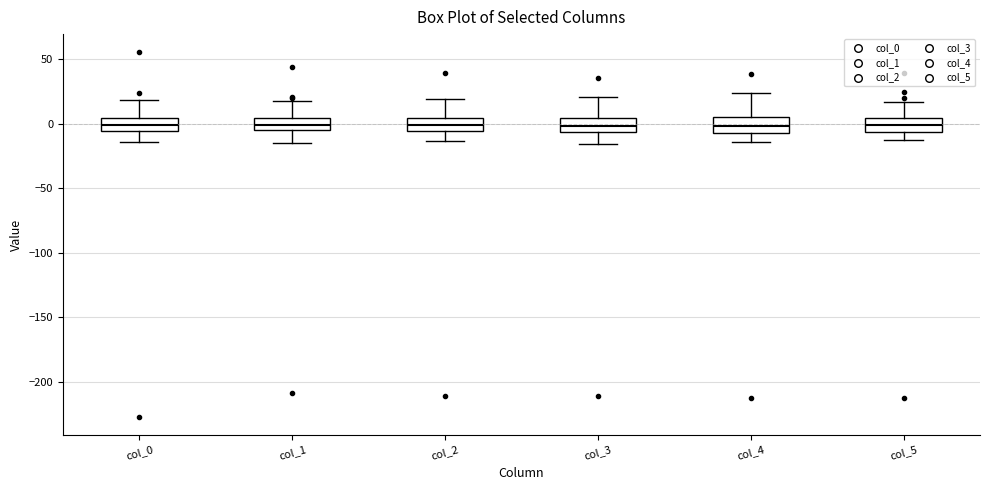

Reading left to right, read every box against the y-axis: the position of its median line, the range the box covers, and the ends of its whiskers. The values are not printed on the chart, so give them approximately, as read against the axis.

col_0: median 0, box -5 to 5, whiskers -15 to 20
col_1: median 0, box -5 to 5, whiskers -15 to 15
col_2: median 0, box -5 to 5, whiskers -15 to 20
col_3: median 0, box -5 to 5, whiskers -15 to 20
col_4: median 0, box -5 to 5, whiskers -15 to 25
col_5: median 0, box -5 to 5, whiskers -15 to 15